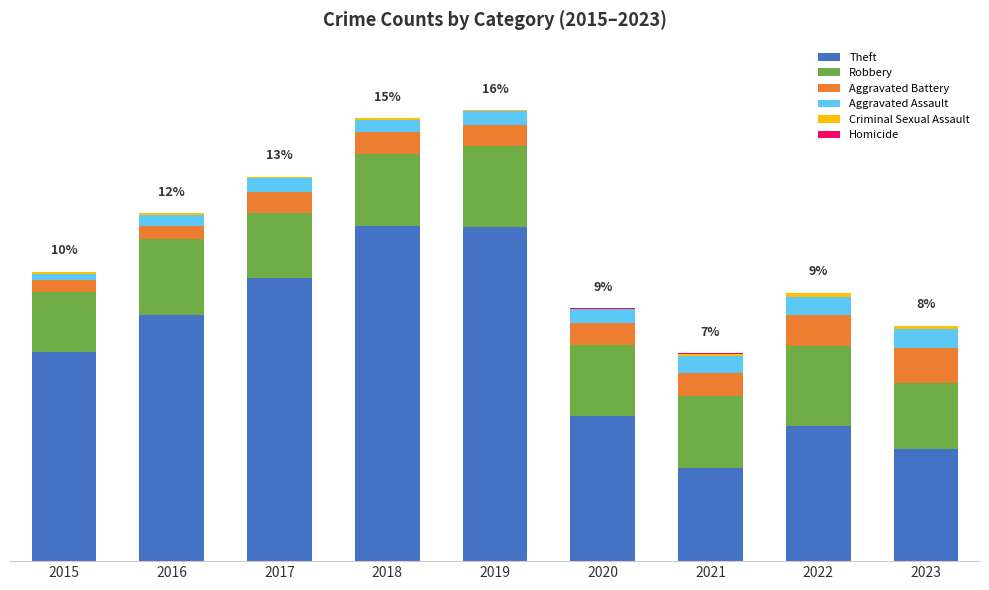

Are the bars grouped side by side (vs. stacked)?

No